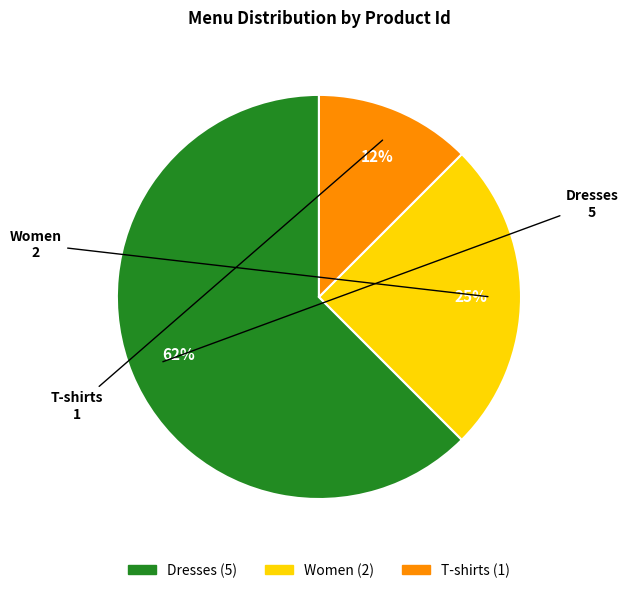

To the nearest percent, what is the average slice percentage?

33%